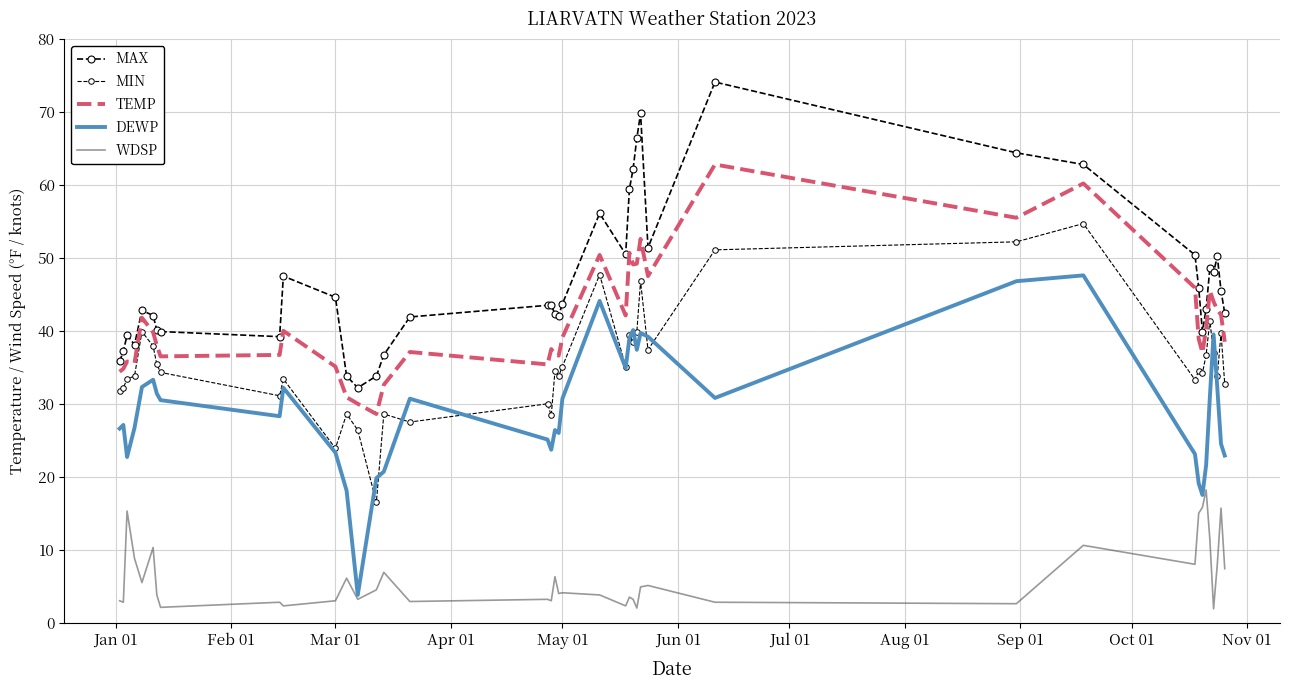

Reading left to right, transcribe all the data shown in this chart.

MAX: 35.8	37.2	39.4	38.1	42.8	42.1	40.1	39.9	39.2	47.5	44.6	33.8	32.2	33.8	36.7	41.9	43.5	43.5	42.3	42.1	43.7	56.1	50.5	59.4	62.2	66.4	69.8	51.4	74.1	64.4	62.8	50.4	45.9	39.9	43.0	48.6	48.0	50.2	45.5	42.4
MIN: 31.8	32.2	33.4	33.8	39.9	37.9	35.4	34.3	31.1	33.4	23.9	28.6	26.4	16.5	28.6	27.5	30.0	28.4	34.5	33.8	35.1	47.7	35.1	39.4	38.5	39.9	46.8	37.4	51.1	52.2	54.7	33.3	34.5	34.2	36.7	41.4	36.9	33.8	39.7	32.7
TEMP: 34.4	34.8	35.8	35.6	41.8	39.8	38.0	36.5	36.7	40.0	35.1	30.9	30.0	28.6	32.6	37.1	35.4	37.5	36.8	36.6	39.1	50.4	42.1	50.7	49.1	49.2	52.6	47.5	62.8	55.5	60.2	45.9	38.9	37.0	40.3	45.5	44.0	42.9	42.2	38.5
DEWP: 26.6	27.1	22.7	26.7	32.3	33.3	31.4	30.5	28.3	32.2	23.3	18.1	3.8	19.8	20.7	30.7	25.1	23.7	26.4	26.0	30.7	44.1	34.9	39.0	40.1	37.4	39.7	39.2	30.8	46.8	47.6	23.1	19.1	17.5	21.6	30.9	39.5	32.2	24.5	22.9
WDSP: 3.0	2.8	15.3	8.8	5.5	10.3	3.8	2.1	2.8	2.3	3.0	6.1	3.2	4.5	6.9	2.9	3.2	3.0	6.3	4.0	4.1	3.8	2.3	3.5	3.2	2.0	4.9	5.1	2.8	2.6	10.6	8.0	15.0	15.8	18.2	11.4	1.9	8.0	15.7	7.4